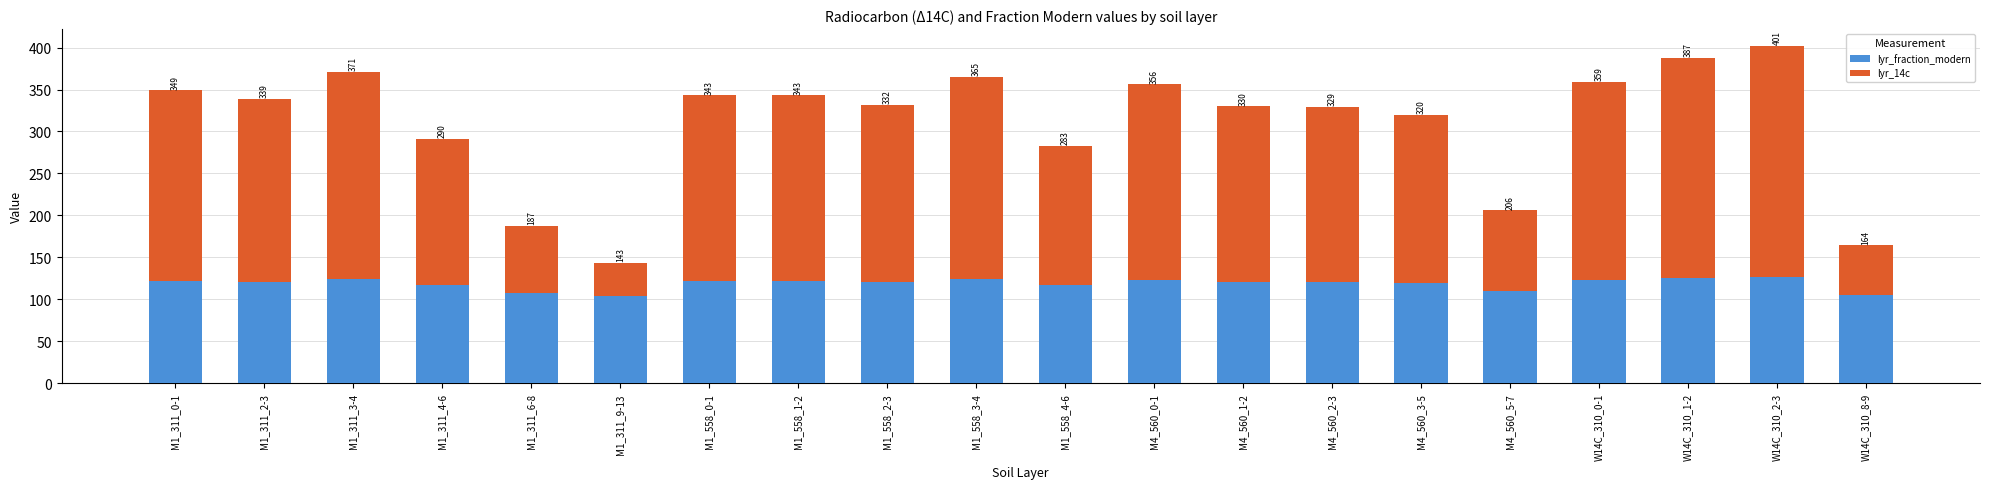

The value of lyr_14c at M1_558_0-1 is 221.0. True or false?

True